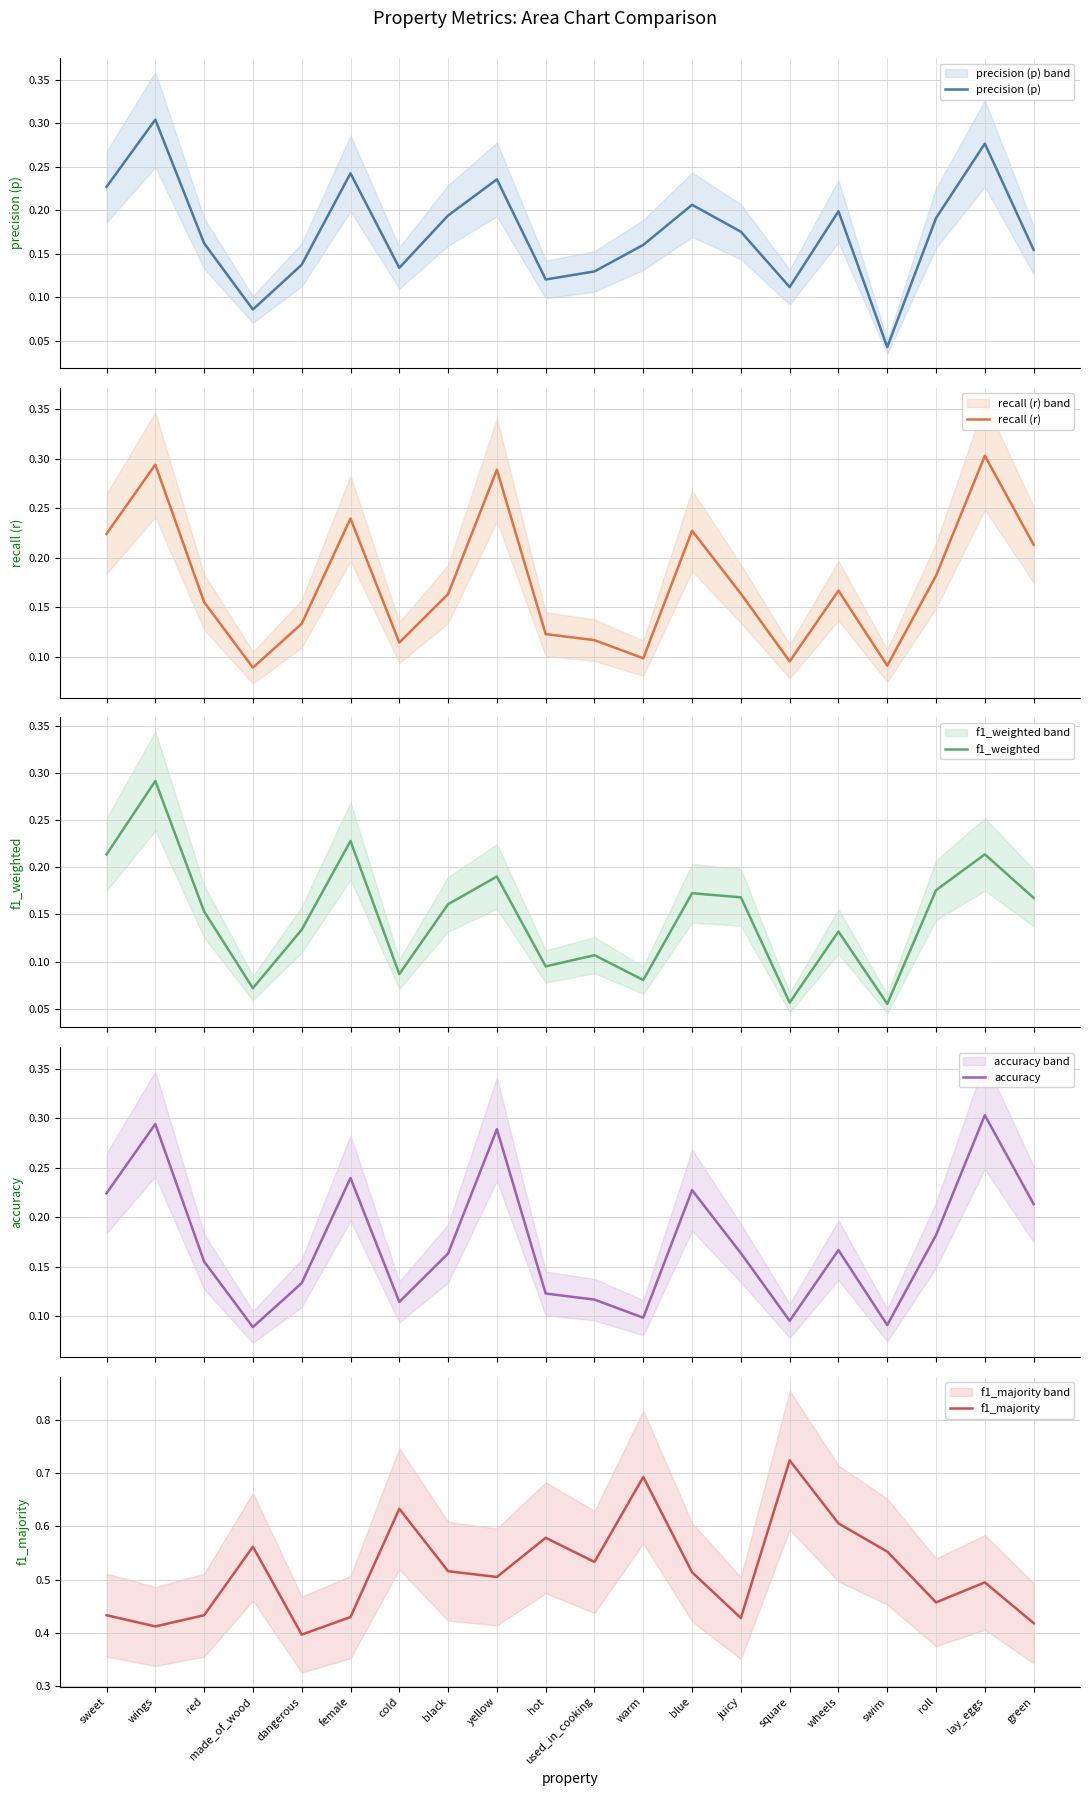

Between juicy and female, which is larger?

female